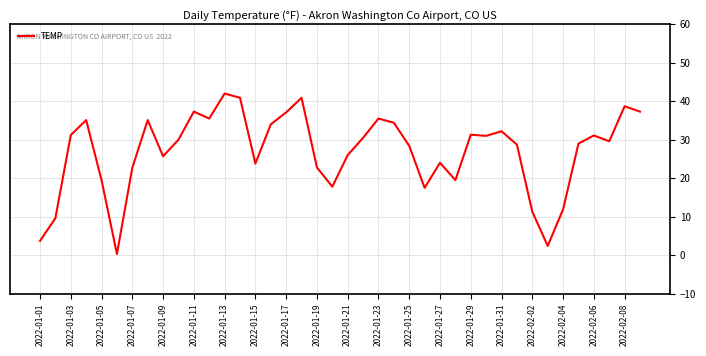

What is the greatest value displayed?

42.0